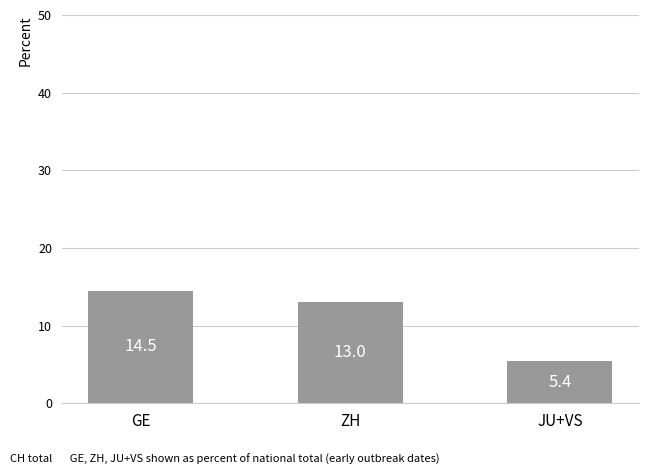

Which has a higher value, ZH or JU+VS?

ZH